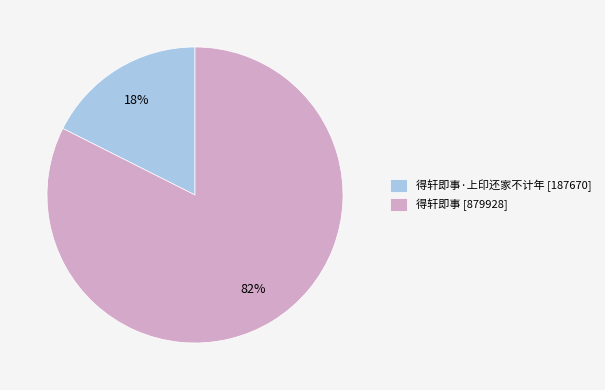

Between 得轩即事 [879928] and 得轩即事·上印还家不计年 [187670], which is larger?

得轩即事 [879928]